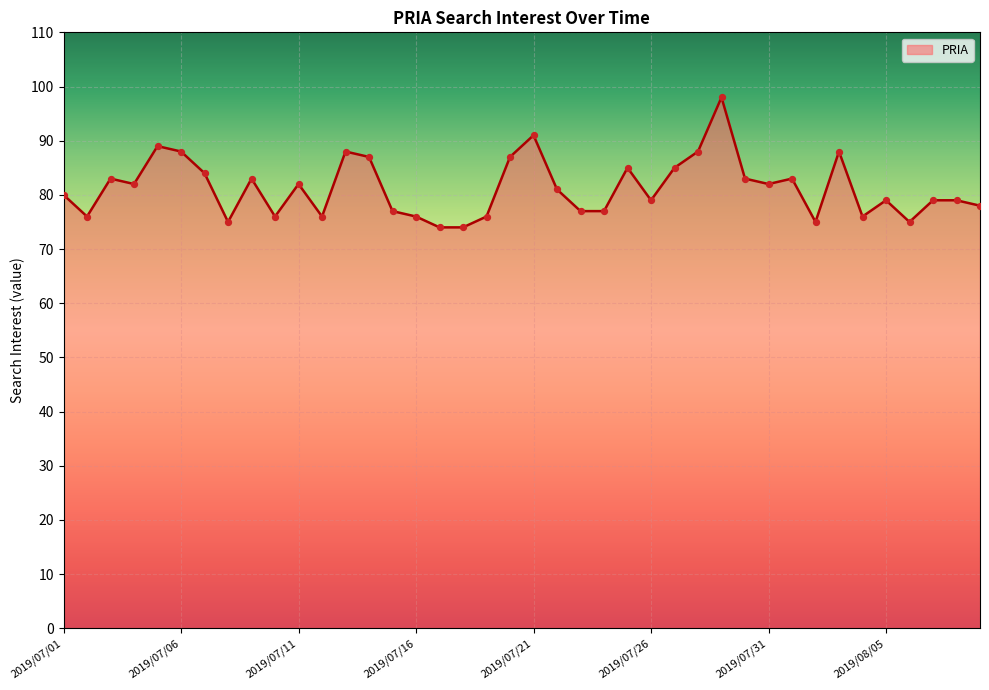

What is the greatest value displayed?

98